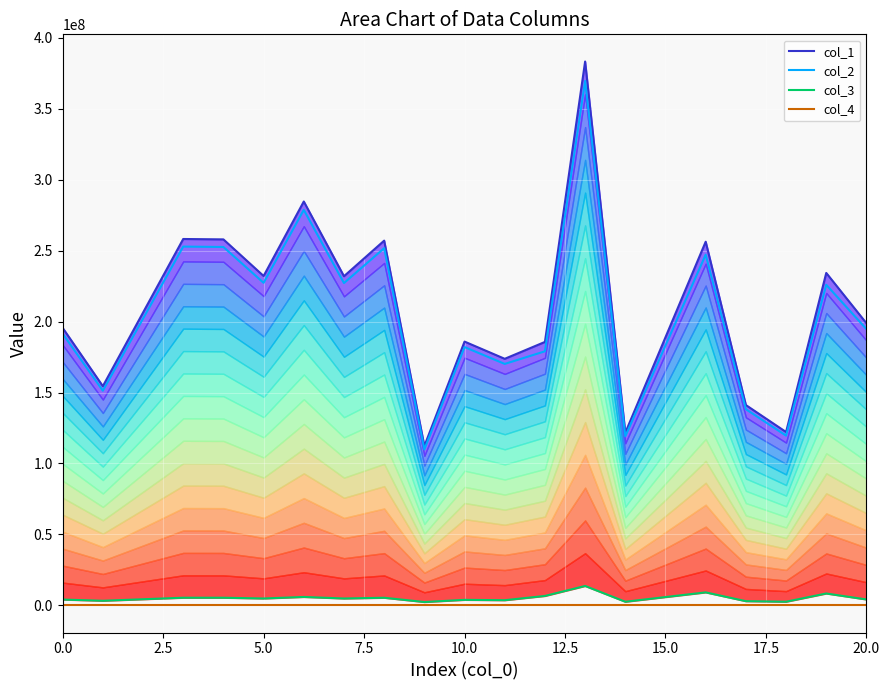

Reading right to left, list all the values displayed in this chart.

col_1: 198813637.0	234268068.6	122146161.3	141167658.1	256278373.5	121652301.2	383290282.7	185655030.8	173756564.0	185883275.7	112242922.5	257048421.9	231966958.8	284632623.4	232124633.4	257928099.5	258206591.8	154471515.6	195530132.0
col_2: 194683526.0	225926228.7	119608723.7	138235072.0	247152788.6	119125122.9	369642045.5	179044208.7	170146983.2	182021777.2	109911212.6	251708554.3	227148128.0	278719727.6	227302527.1	252569957.7	252842664.6	151262558.1	191468231.9
col_3: 4130111.0	8341839.9	2537437.6	2932586.0	9125584.9	2527178.3	13648237.2	6610822.2	3609580.8	3861498.5	2331709.9	5339867.6	4818830.8	5912895.8	4822106.3	5358141.9	5363927.2	3208957.4	4061900.1
col_4: 1.0	1.0	1.0	1.0	1.0	1.0	1.0	1.0	1.0	1.0	1.0	1.0	1.0	1.0	1.0	1.0	1.0	1.0	1.0